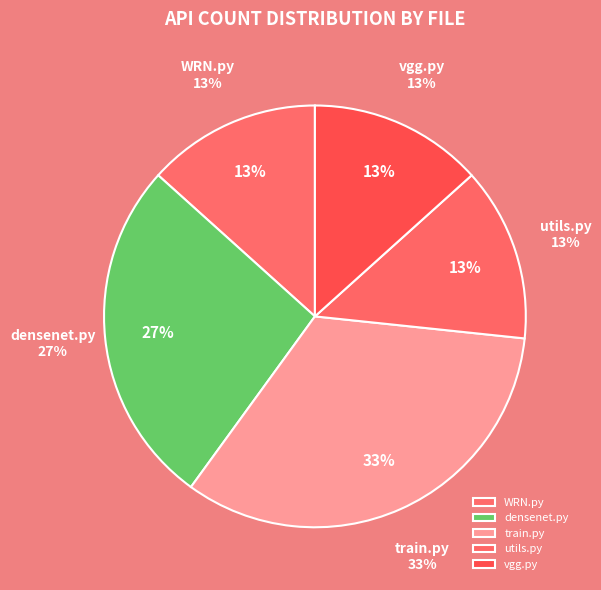

Which slice is the largest?

train.py